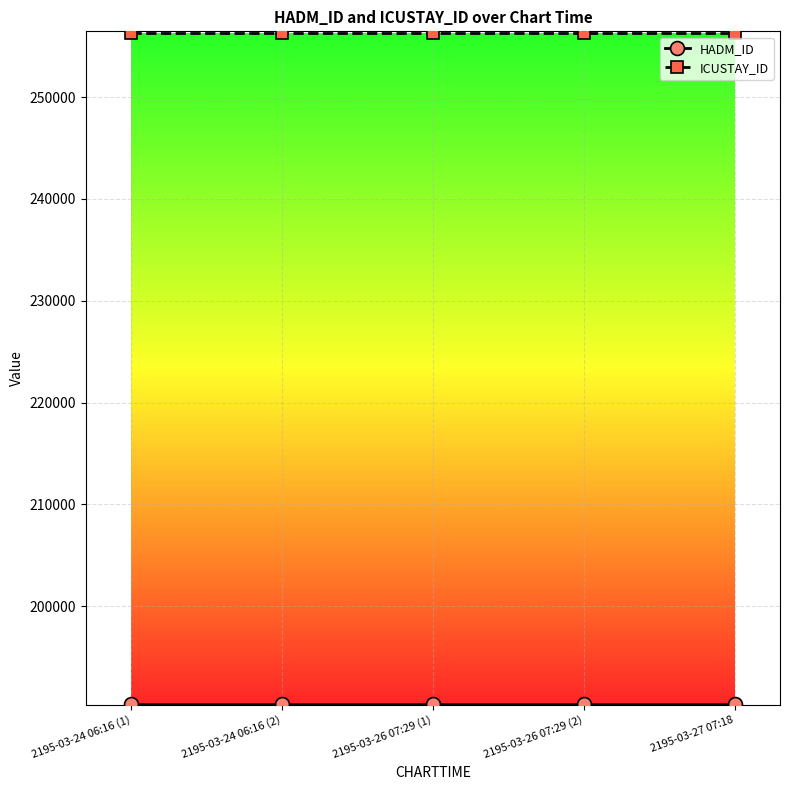

What is the difference between the highest and lowest values at 2195-03-24 06:16 (2)?

65942